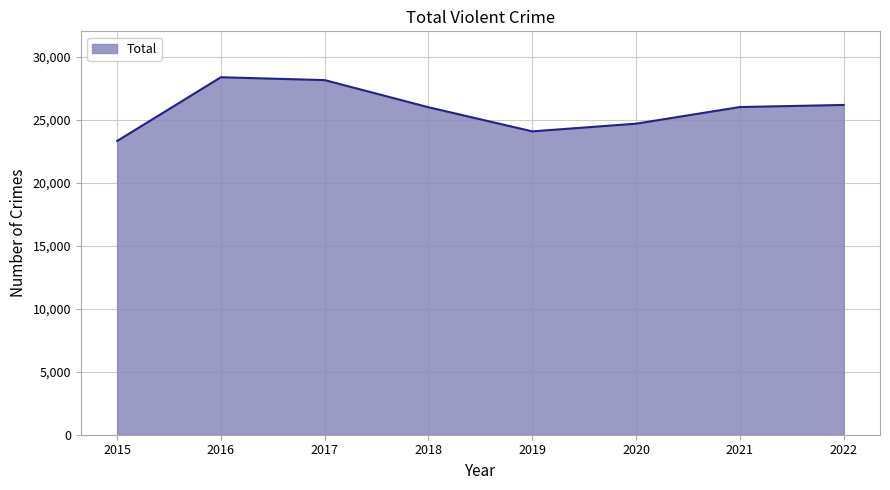

At which category does the chart reach its minimum across all series?

2015